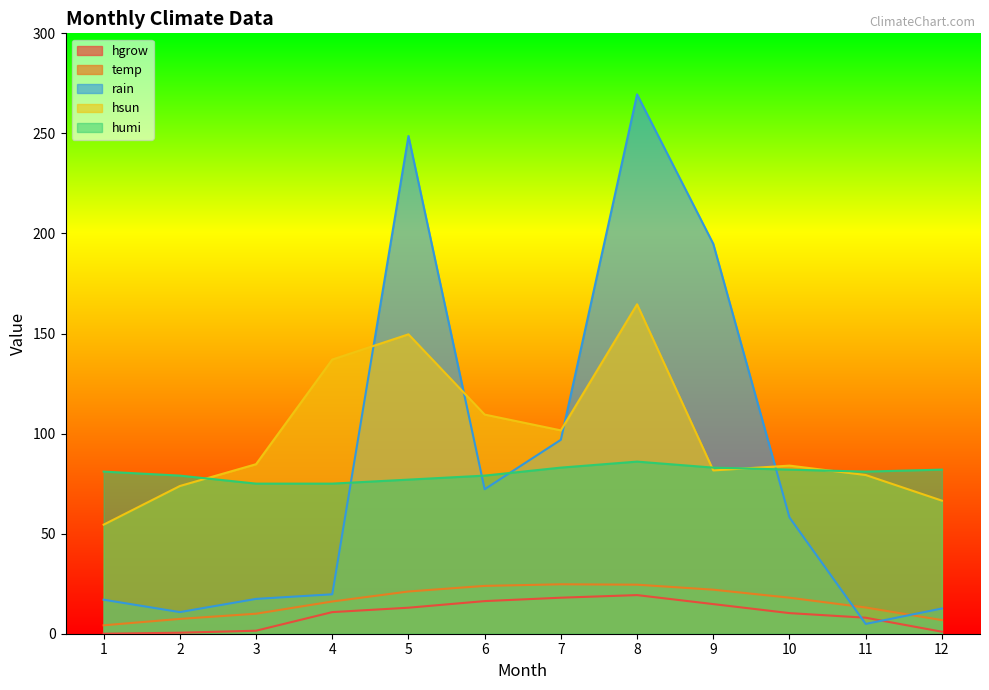

At which category does the chart reach its minimum across all series?

1